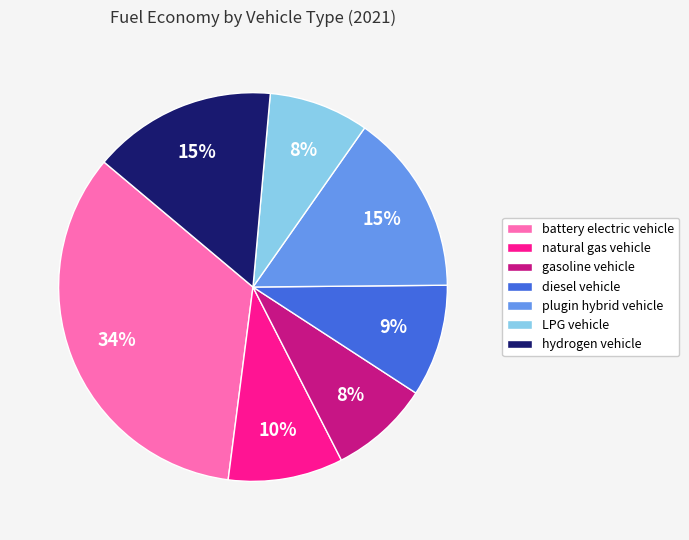

To the nearest percent, what portion does natural gas vehicle represent?

10%